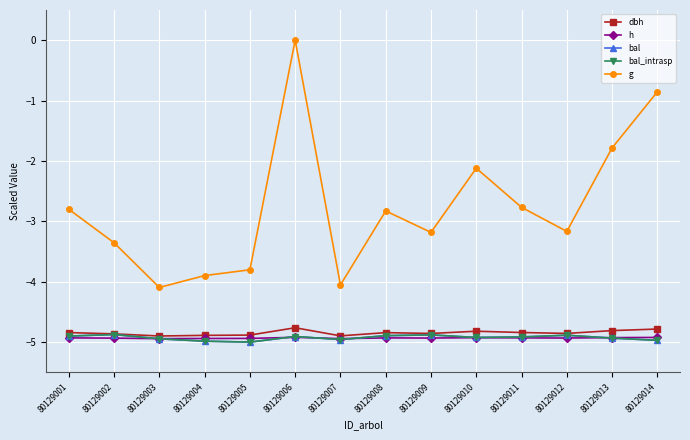

At which label does dbh reach its peak?

80129006